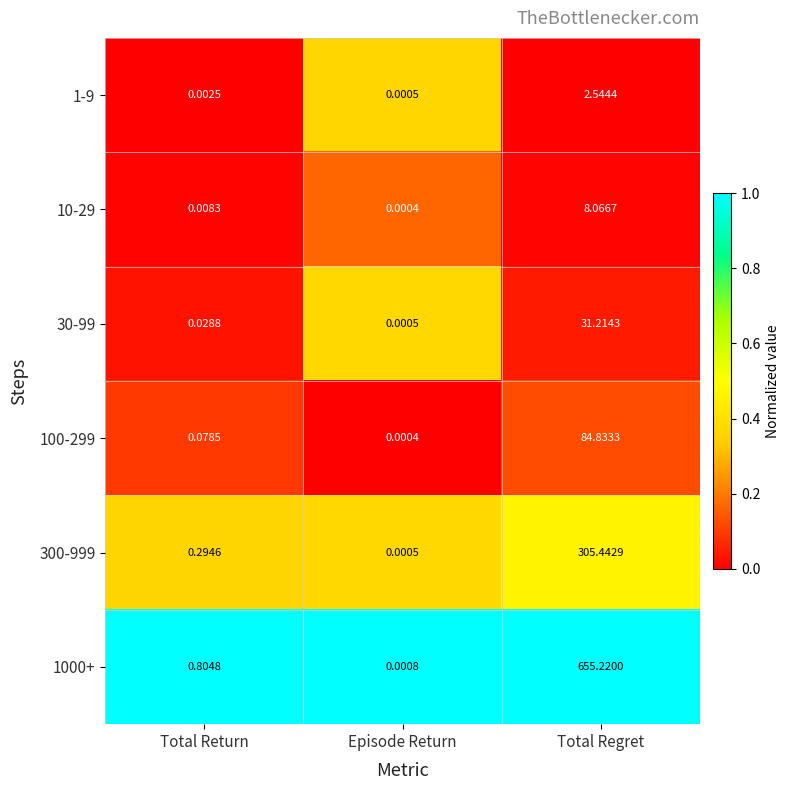

Which category has the lowest value across all series?

Episode Return